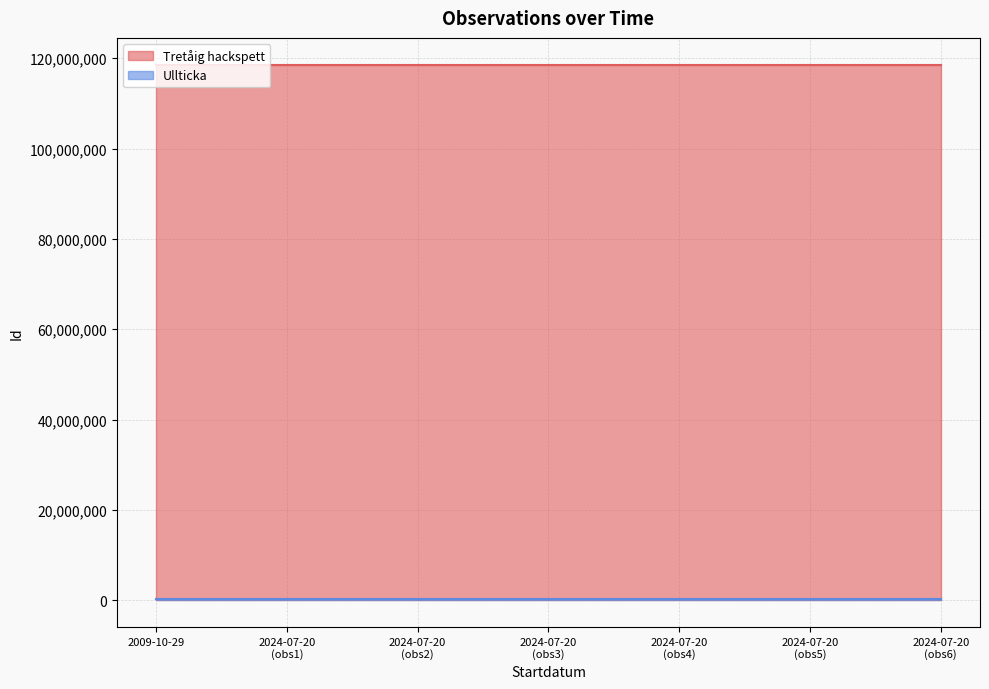

How many categories are shown in the chart?

7